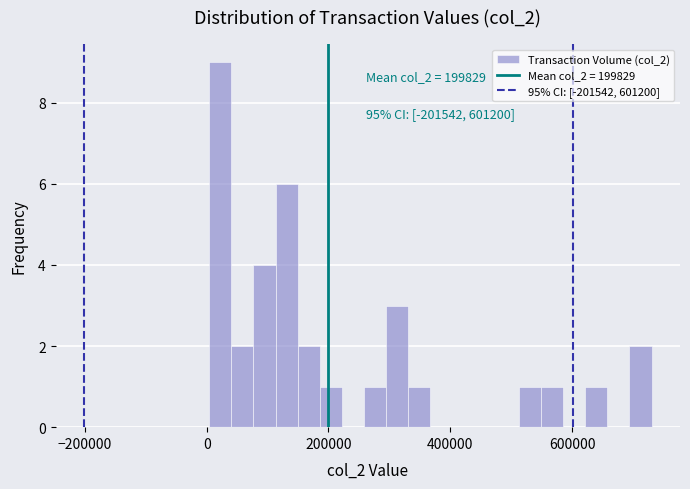

Around what value on the x-axis is the tallest bar? Give the approximate position of its centre, as read against the axis.

20000